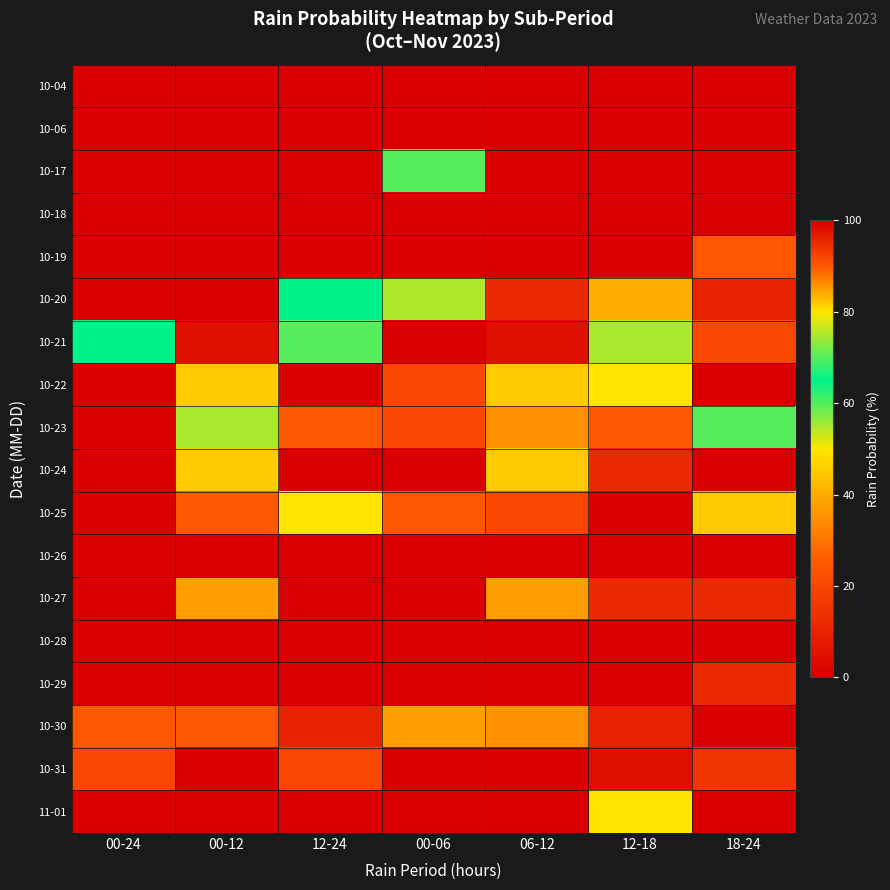

Reading left to right, extract all data points from this chart.

10-04: 00-24=0	00-12=0	12-24=0	00-06=0	06-12=0	12-18=0	18-24=0
10-06: 00-24=0	00-12=0	12-24=0	00-06=0	06-12=0	12-18=0	18-24=0
10-17: 00-24=100	00-12=100	12-24=100	00-06=70	06-12=100	12-18=100	18-24=100
10-18: 00-24=100	00-12=100	12-24=100	00-06=100	06-12=100	12-18=100	18-24=100
10-19: 00-24=100	00-12=100	12-24=100	00-06=100	06-12=100	12-18=100	18-24=90
10-20: 00-24=100	00-12=100	12-24=65	00-06=75	06-12=95	12-18=40	18-24=10
10-21: 00-24=65	00-12=5	12-24=60	00-06=0	06-12=5	12-18=55	18-24=20
10-22: 00-24=100	00-12=45	12-24=100	00-06=20	06-12=45	12-18=80	18-24=100
10-23: 00-24=100	00-12=55	12-24=90	00-06=20	06-12=35	12-18=90	18-24=70
10-24: 00-24=100	00-12=45	12-24=100	00-06=0	06-12=45	12-18=95	18-24=100
10-25: 00-24=100	00-12=90	12-24=50	00-06=90	06-12=20	12-18=0	18-24=45
10-26: 00-24=100	00-12=100	12-24=100	00-06=100	06-12=100	12-18=100	18-24=0
10-27: 00-24=100	00-12=85	12-24=100	00-06=0	06-12=85	12-18=95	18-24=95
10-28: 00-24=100	00-12=100	12-24=100	00-06=100	06-12=100	12-18=100	18-24=100
10-29: 00-24=100	00-12=100	12-24=100	00-06=100	06-12=100	12-18=100	18-24=95
10-30: 00-24=90	00-12=90	12-24=10	00-06=85	06-12=35	12-18=10	18-24=0
10-31: 00-24=20	00-12=0	12-24=20	00-06=0	06-12=0	12-18=5	18-24=15
11-01: 00-24=100	00-12=100	12-24=100	00-06=100	06-12=100	12-18=80	18-24=100